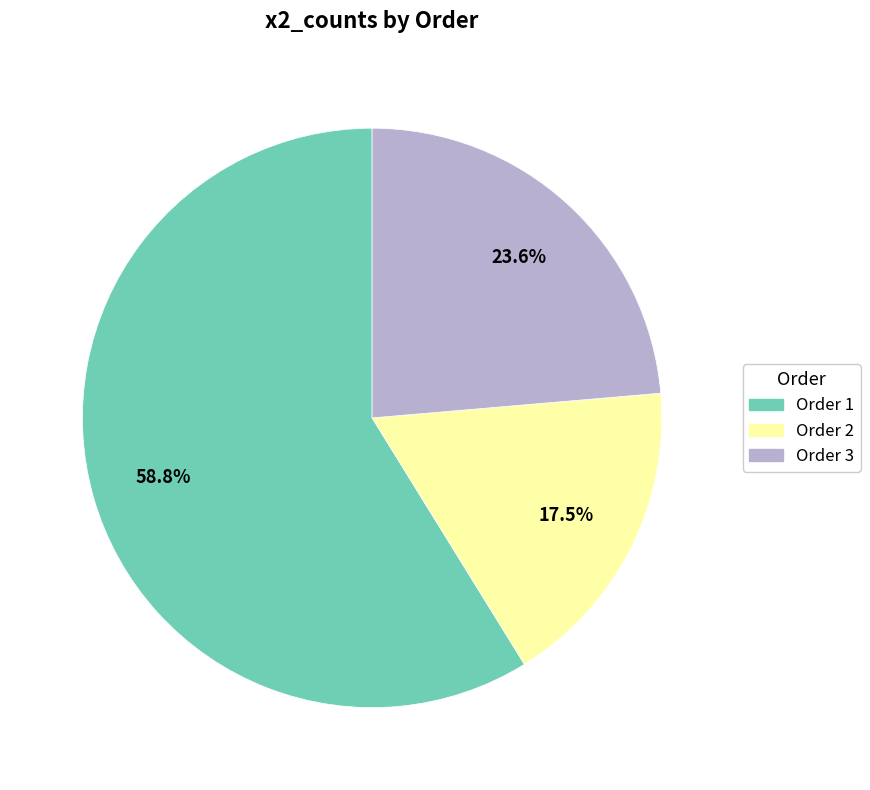

Combined, do Order 2 and Order 1 account for over 50%?

Yes